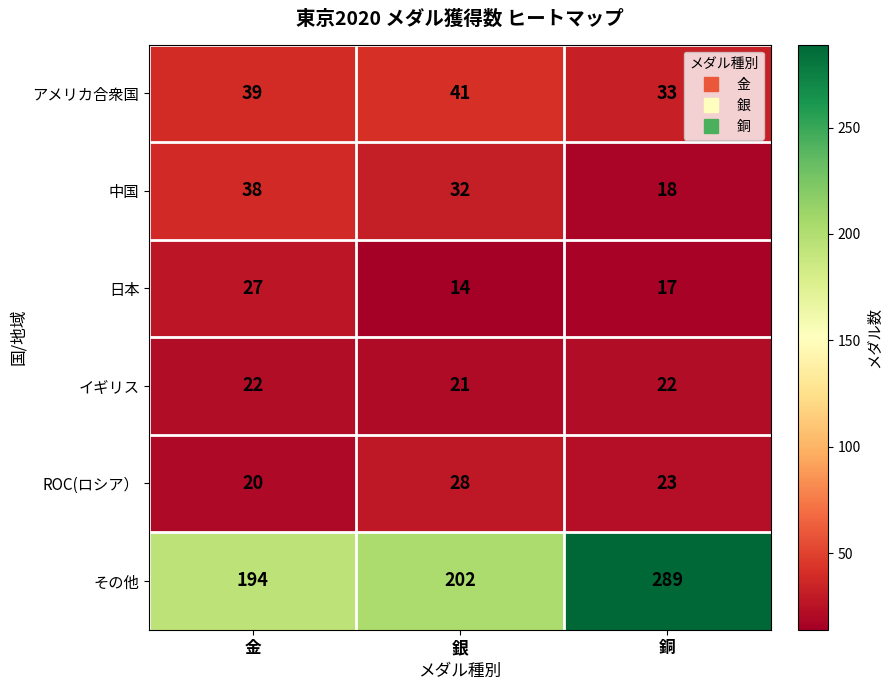

Reading right to left, what are all the values shown in this chart?

アメリカ合衆国: 銅=33	銀=41	金=39
中国: 銅=18	銀=32	金=38
日本: 銅=17	銀=14	金=27
イギリス: 銅=22	銀=21	金=22
ROC(ロシア）: 銅=23	銀=28	金=20
その他: 銅=289	銀=202	金=194